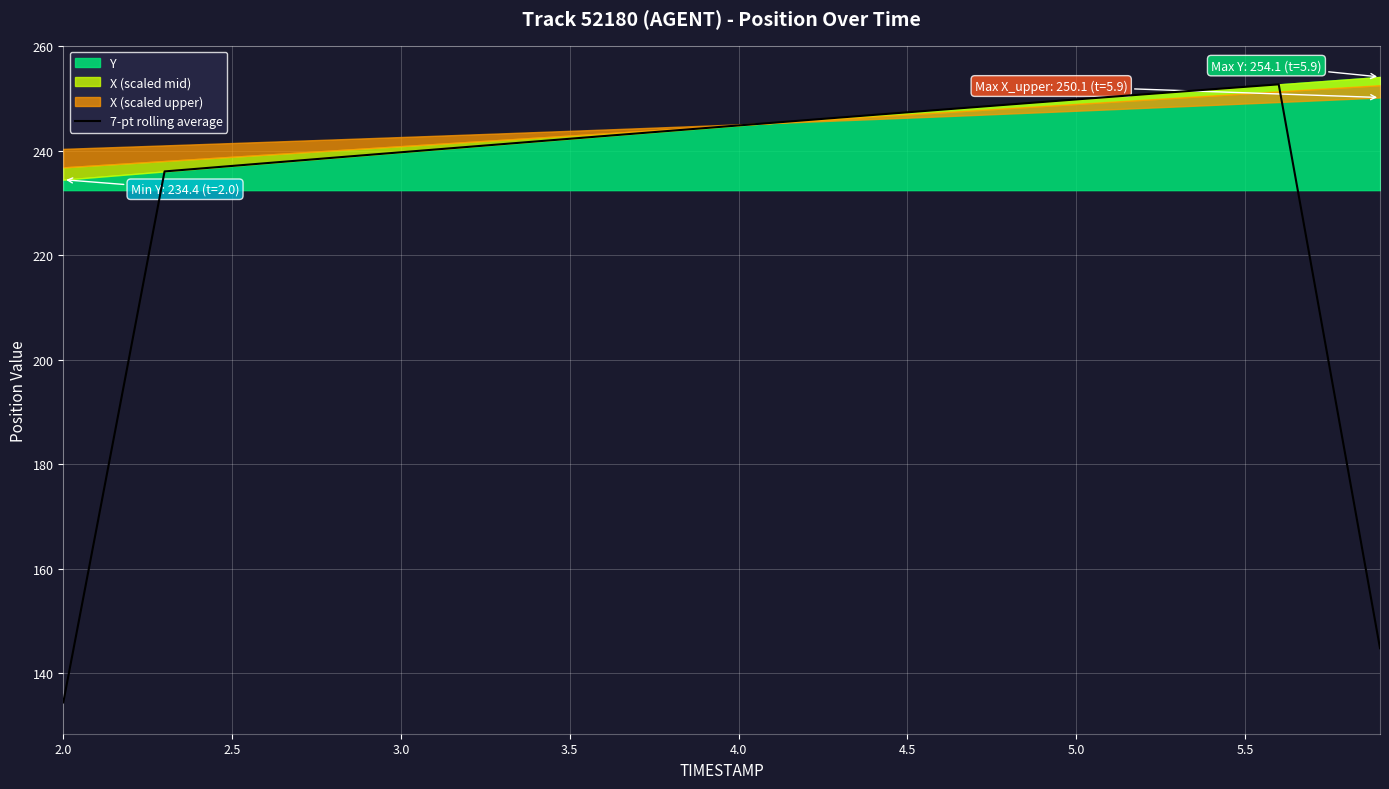

At which category does the chart reach its minimum across all series?

2.0